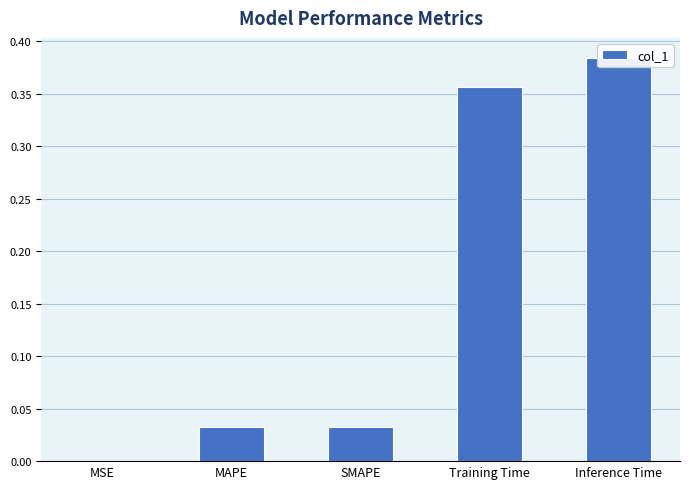

Reading left to right, transcribe all the data shown in this chart.

0.0	0.0	0.0	0.4	0.4